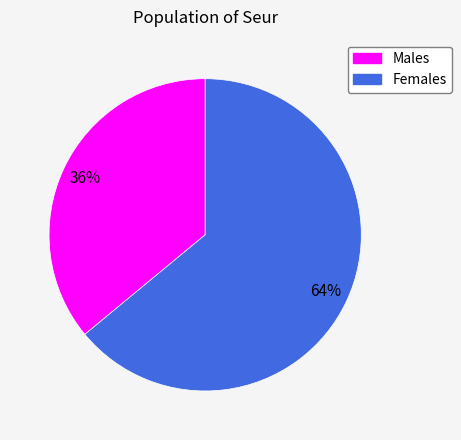

Which has a higher value, Males or Females?

Females